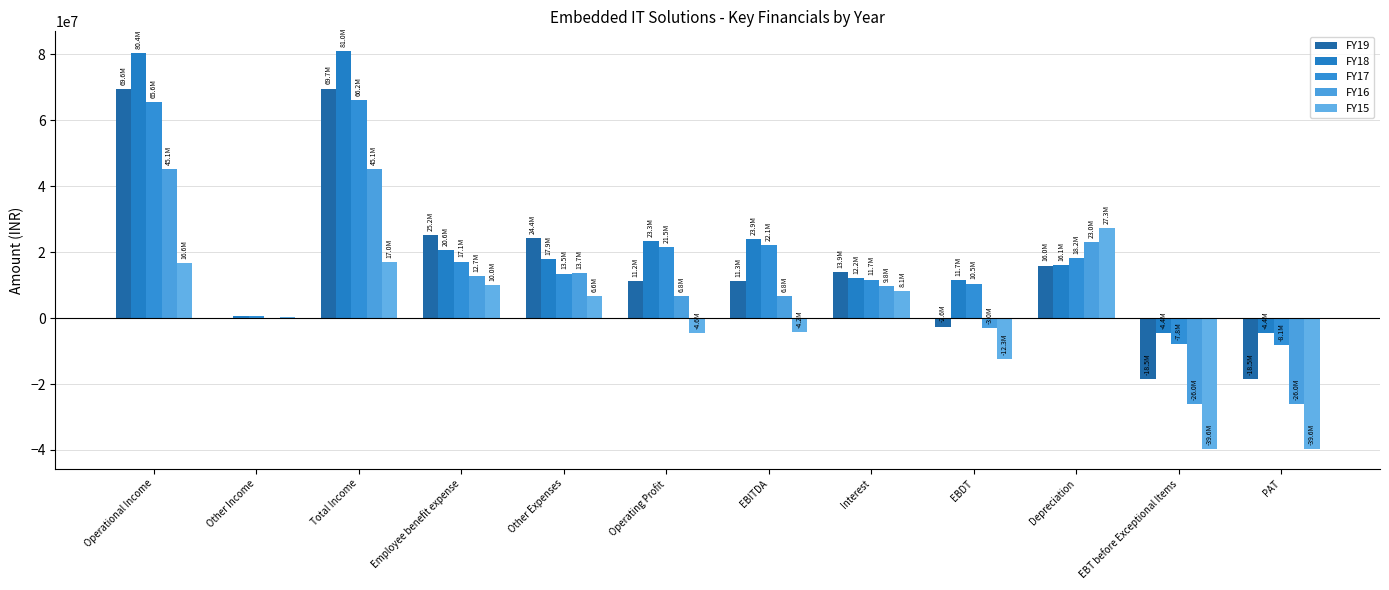

The FY16 series shows 17856678 at Other Expenses. True or false?

False